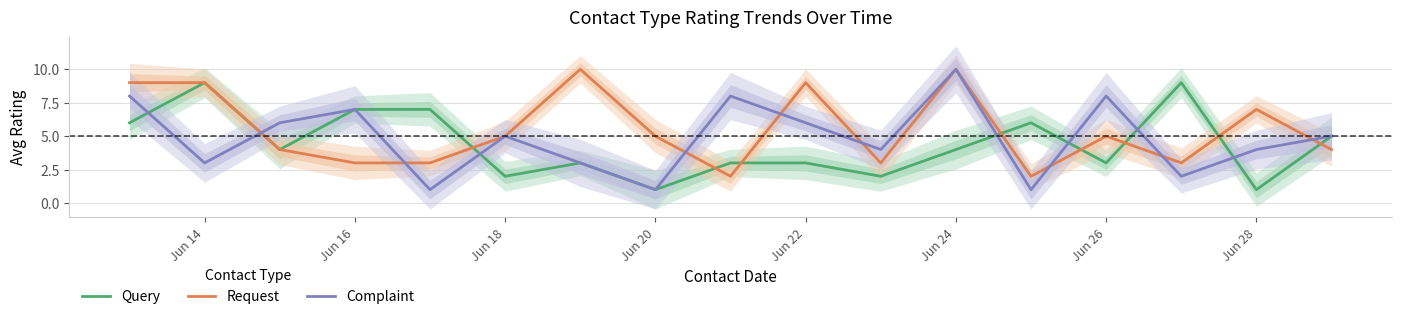

What is the sum of all Request values?

93